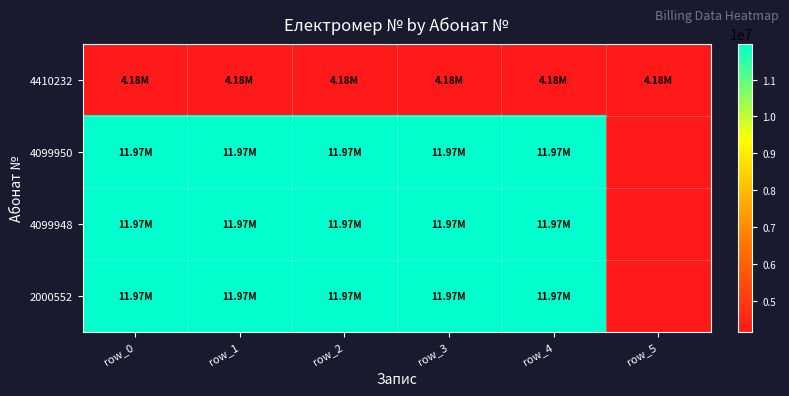

How many distinct data groups are displayed?

4